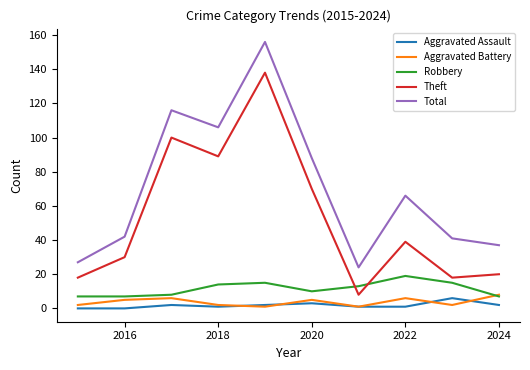

What is the minimum value for Robbery?

7